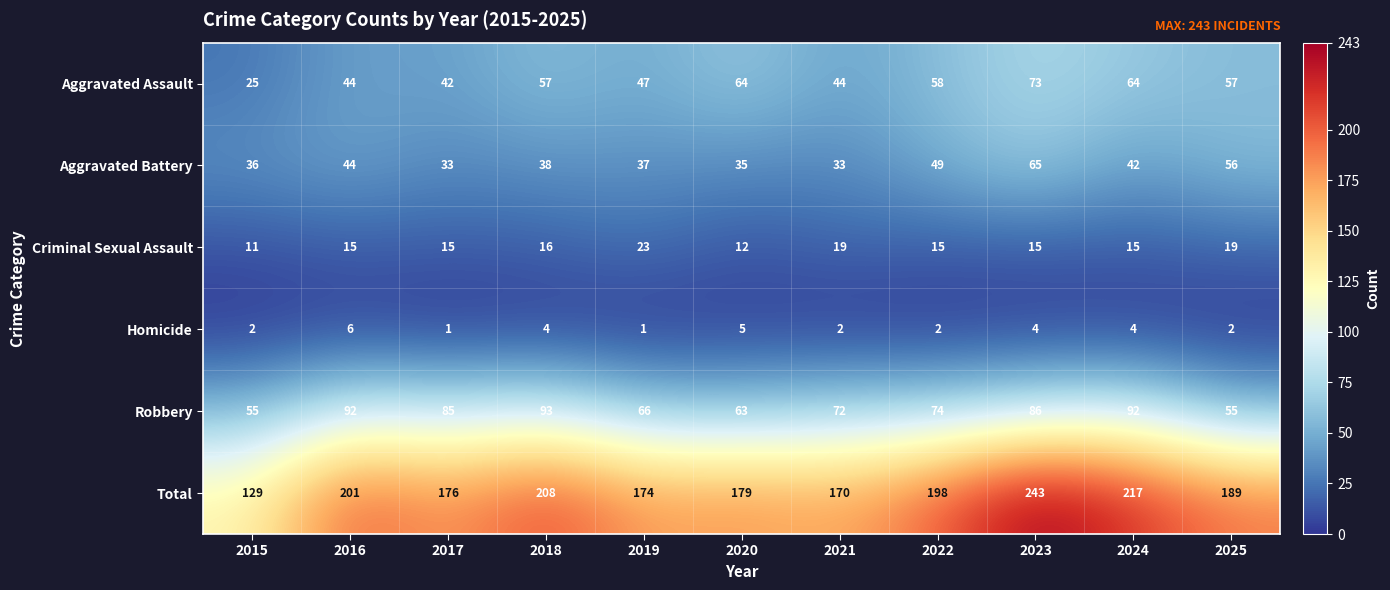

Is it true that Aggravated Assault equals 57 at 2018?

True